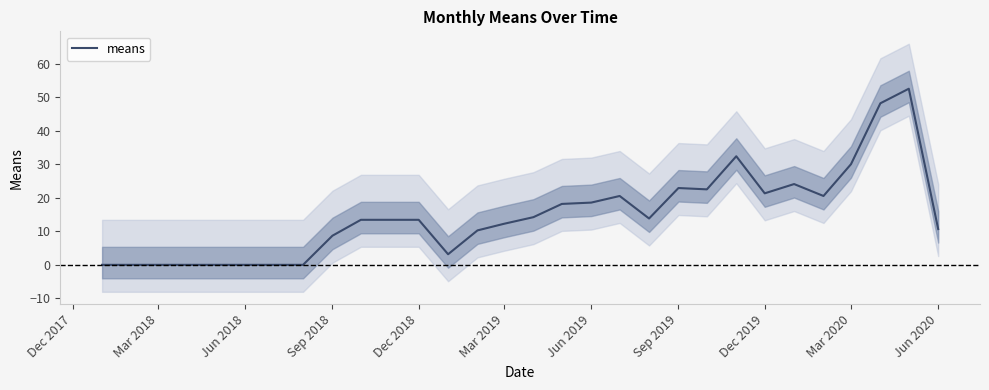

The means series shows 22.9 at Sep 2019. True or false?

True